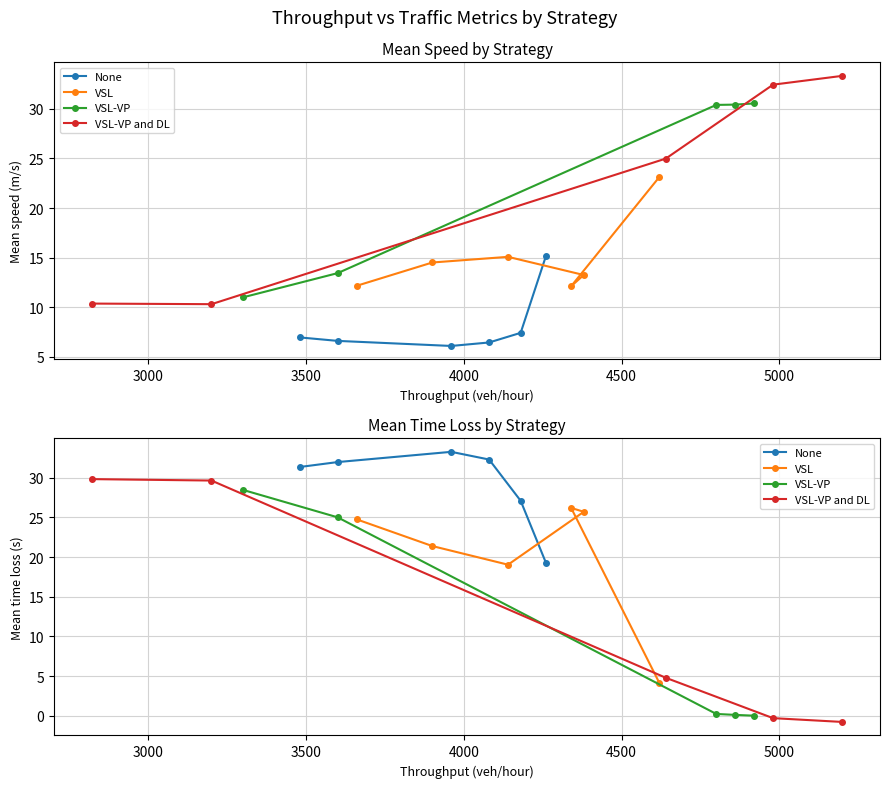

Which has a higher value, 4500 or 3500?

4500